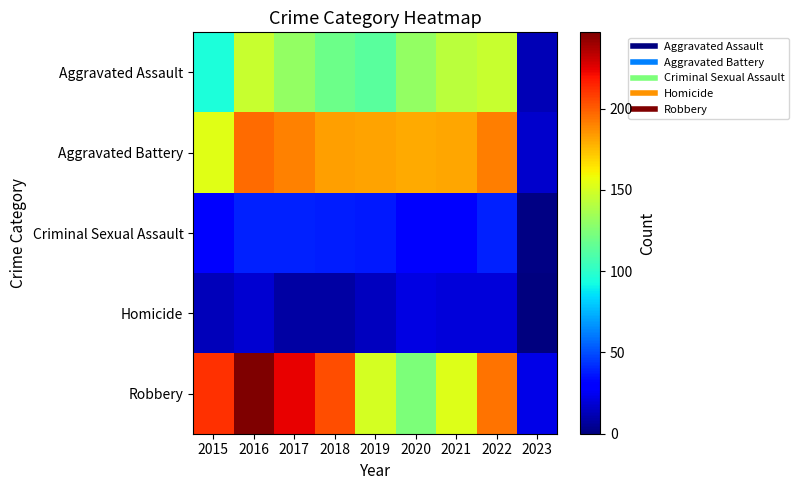

At which category does the chart reach its minimum across all series?

2023